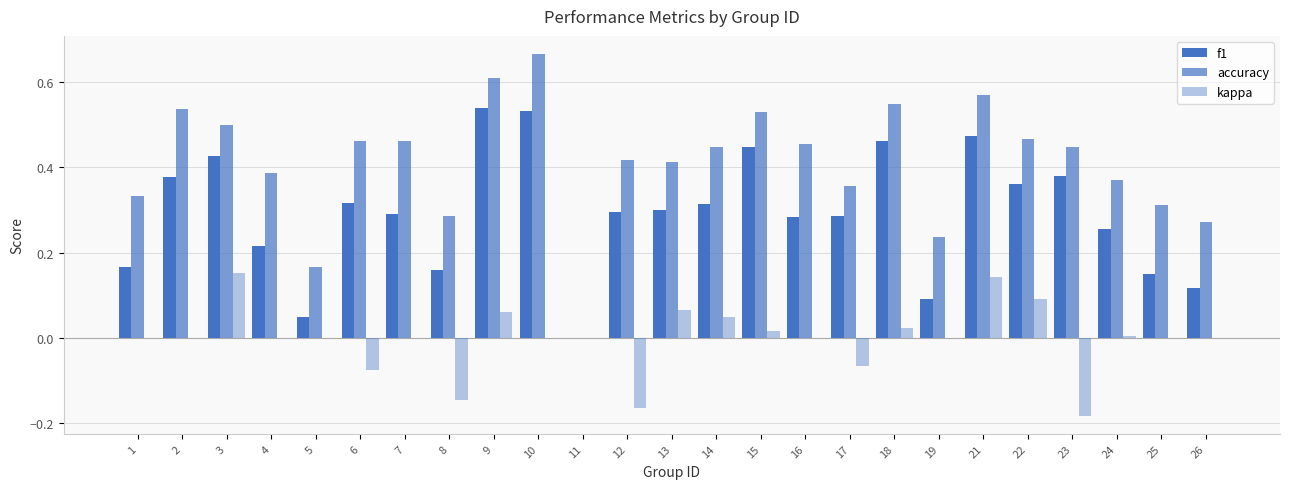

The accuracy series shows 0.6 at 21. True or false?

True